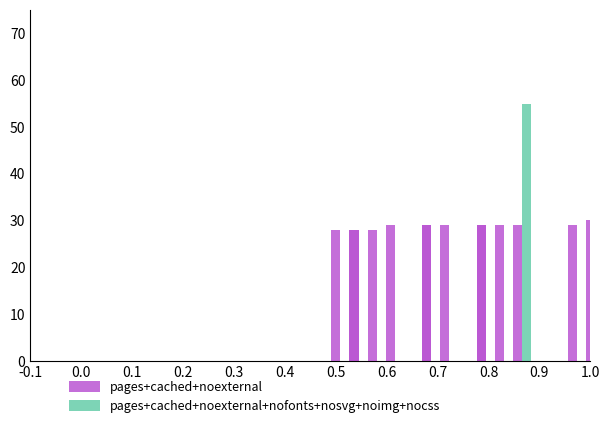

What position from the left is 0.5?

7